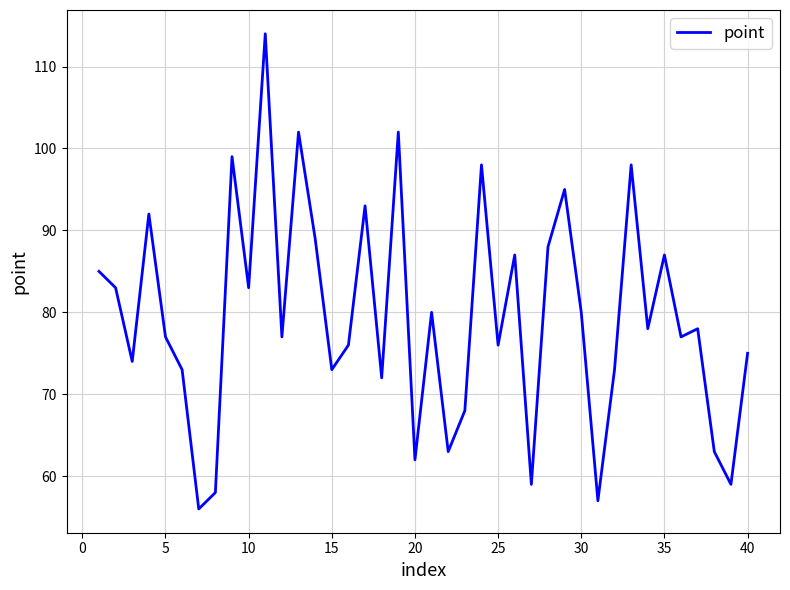

What is the smallest value displayed?

56